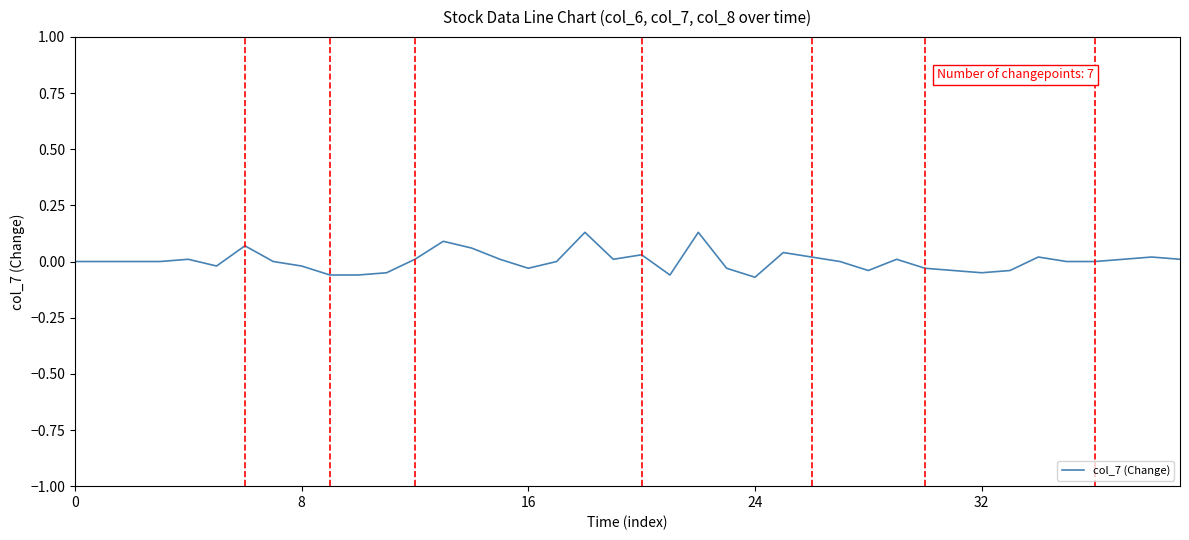

How many lines are shown in the chart?

1